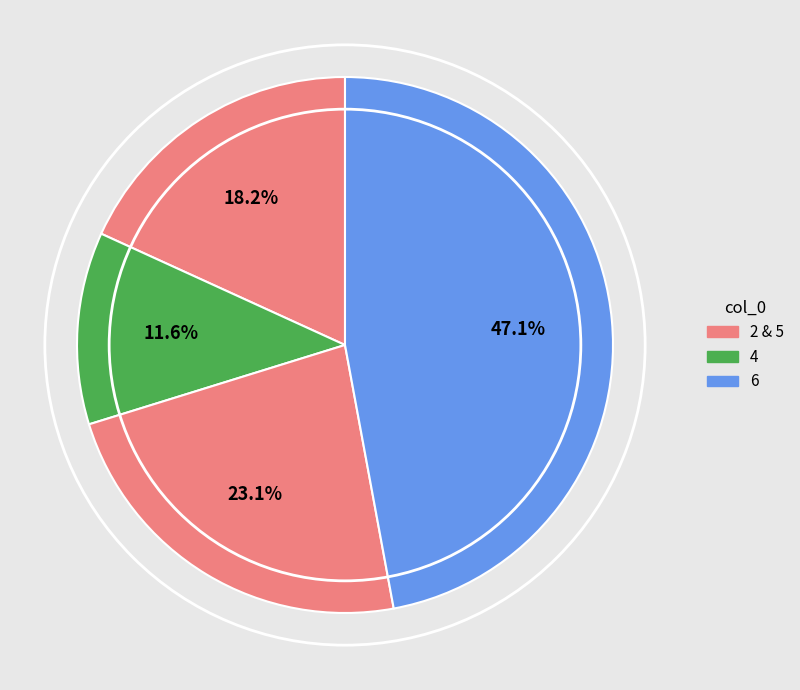

How many segments does this pie chart have?

4